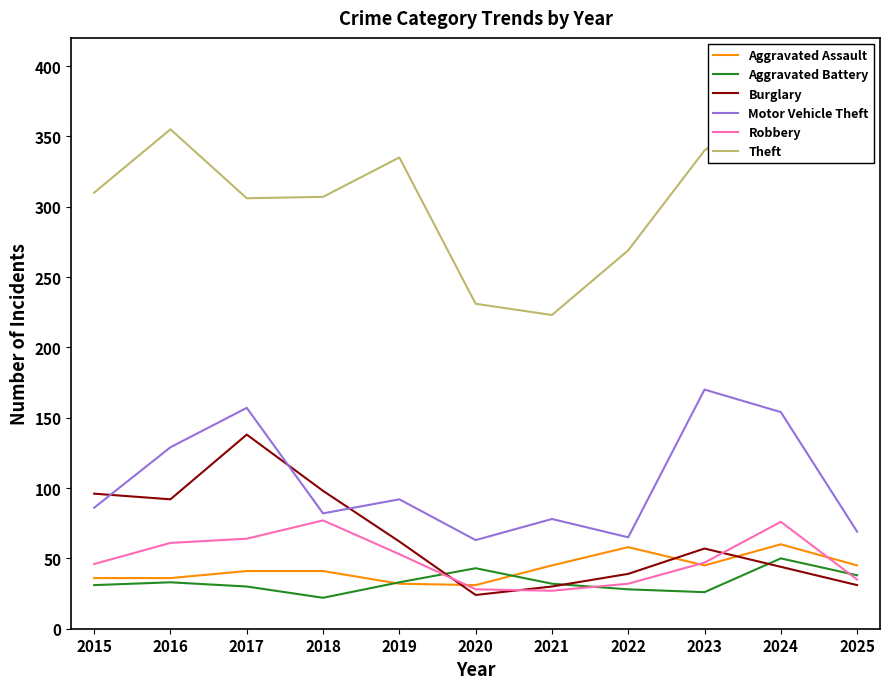

Between 2024 and 2025, which series saw the biggest shift?

Motor Vehicle Theft